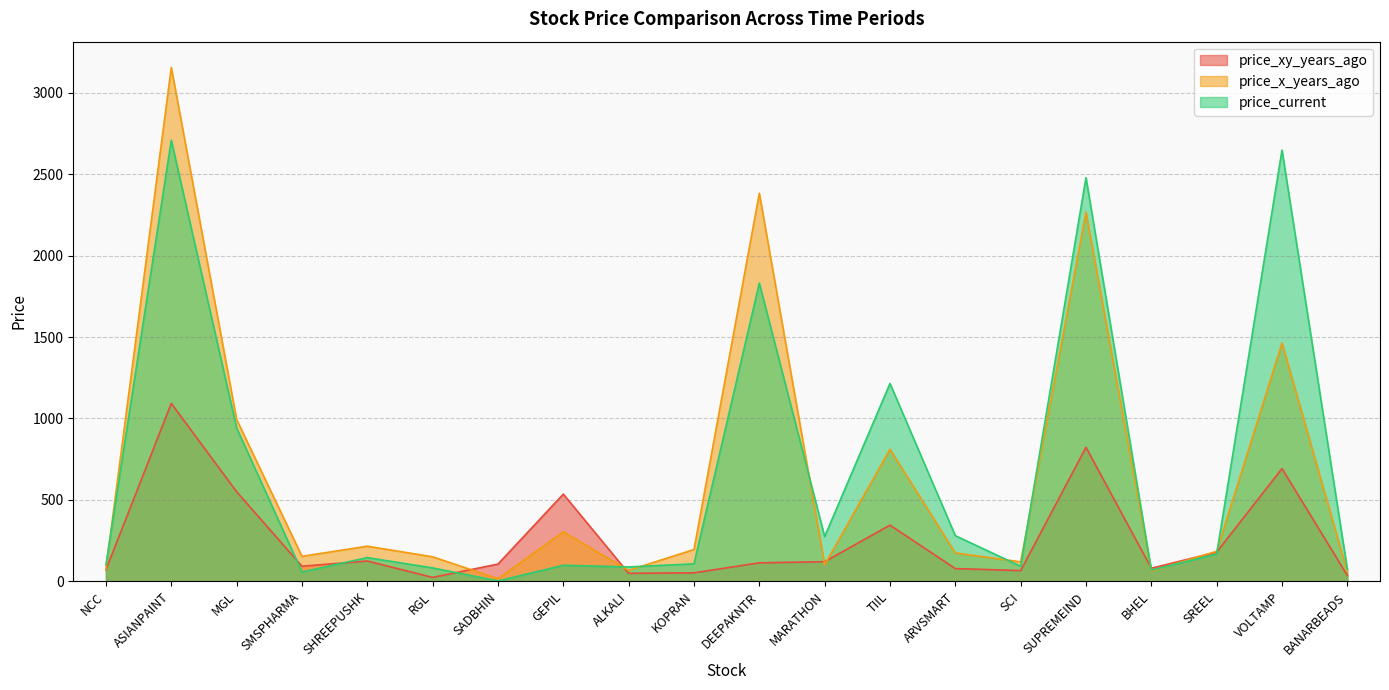

What is the difference between the price_xy_years_ago values at SREEL and SCI?

113.6